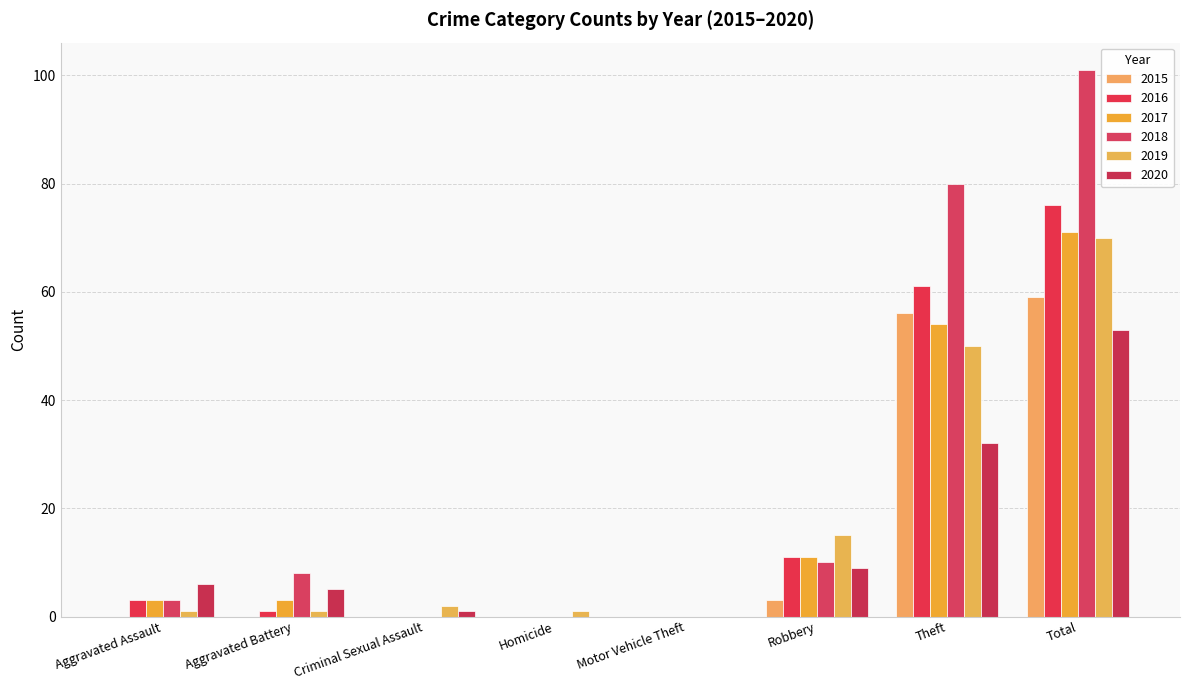

Are the bars grouped side by side (vs. stacked)?

Yes